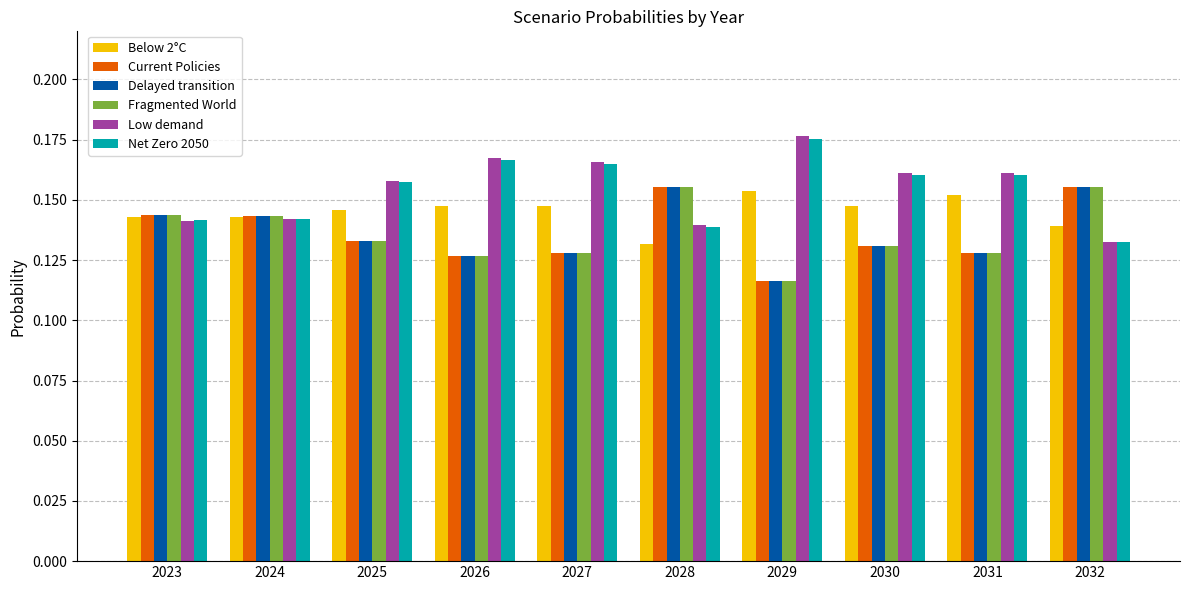

What is the sum of the Low demand values at 2027 and 2029?

0.3